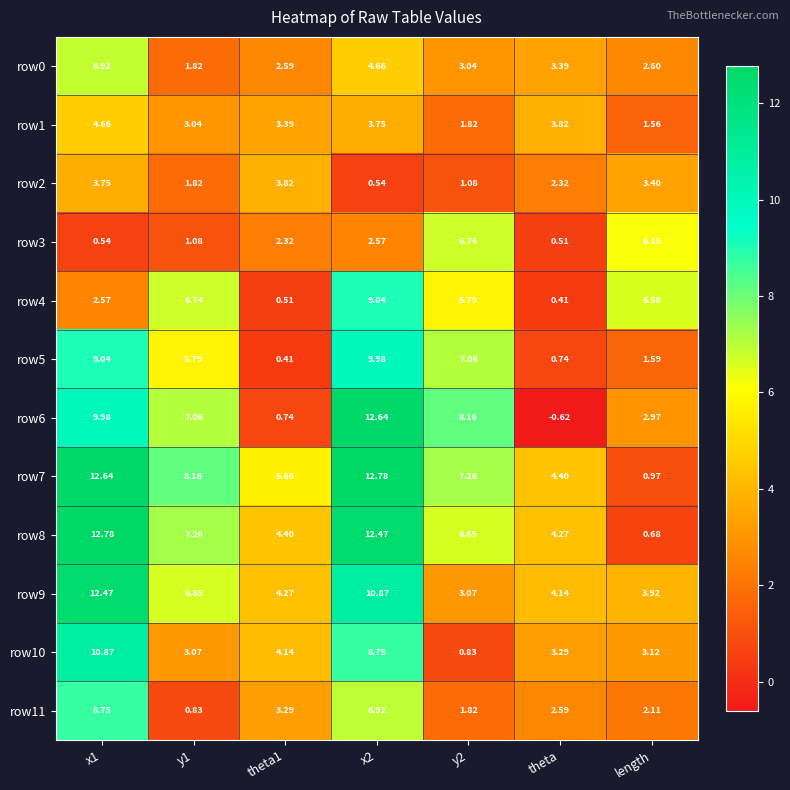

Is the value of row6 at y2 greater than the value of row11 at y1?

Yes